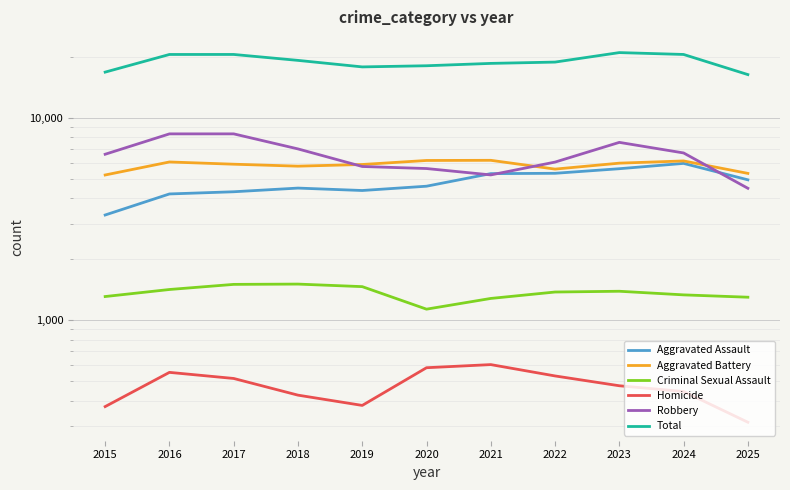

After their last crossing, which series has the higher values: Aggravated Battery or Robbery?

Aggravated Battery